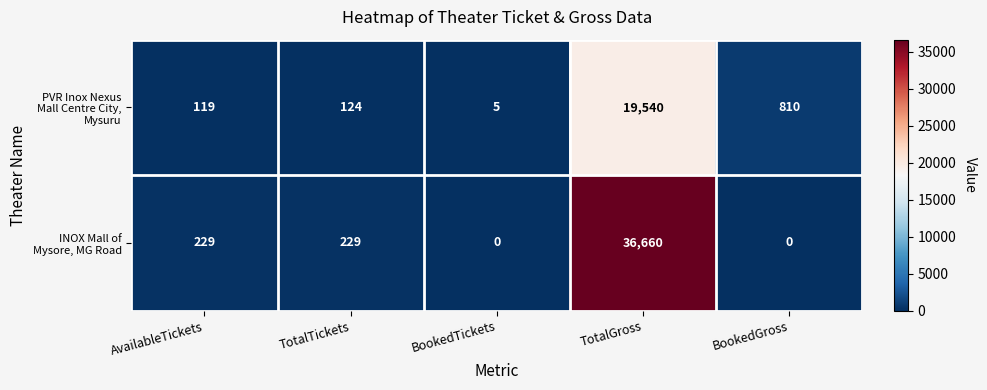

At which category is the sum across all series the highest?

TotalGross